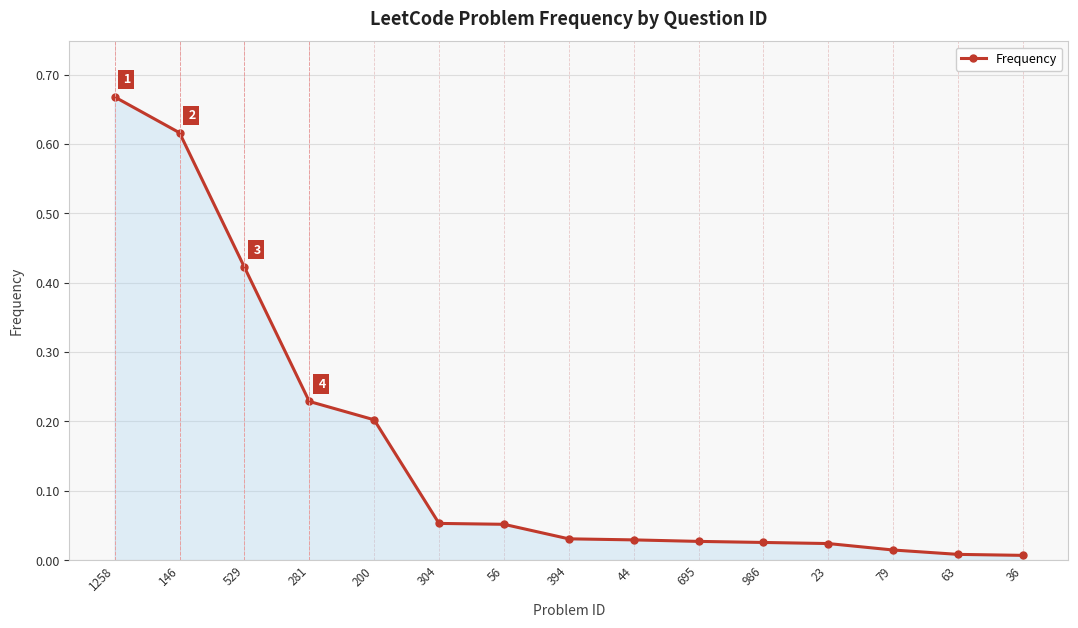

What is the label of the 2nd point from the right?

63